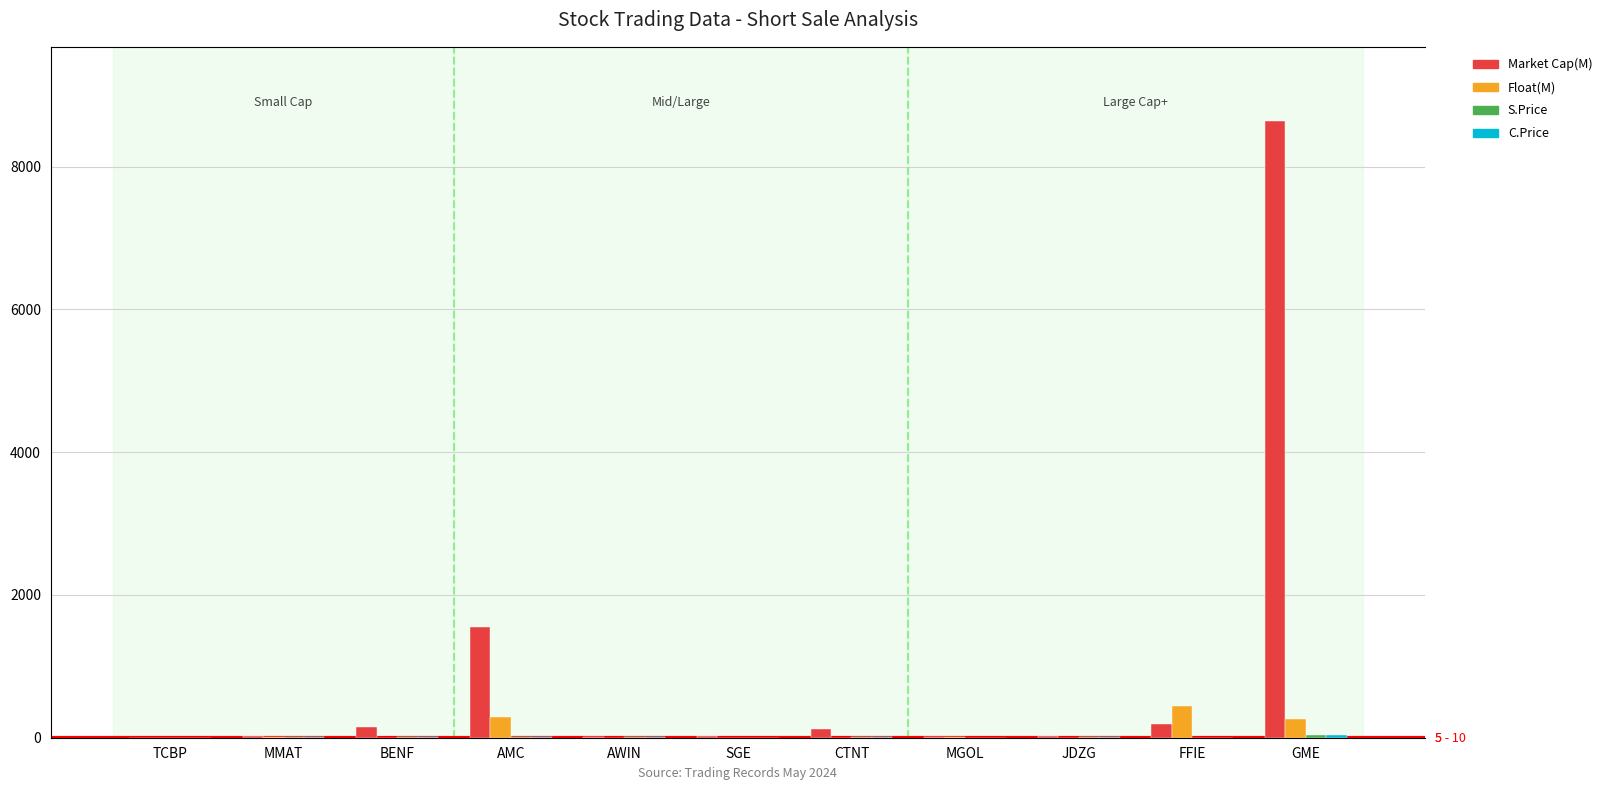

What is the lowest value of the C.Price series?

1.4